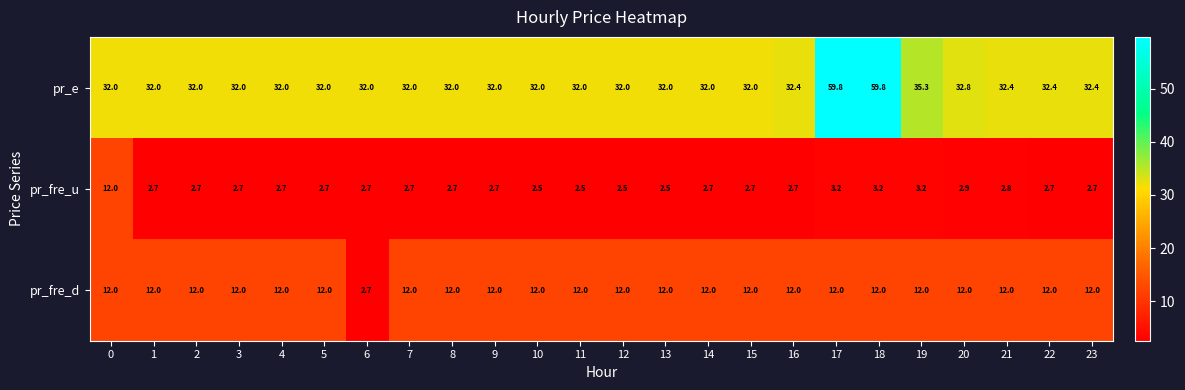

Count the number of categories in the chart.

24